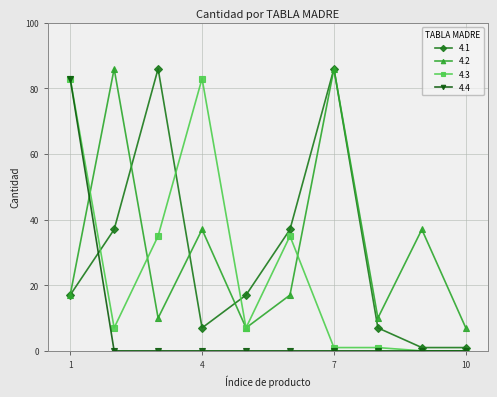

At how many categories does at least one series exceed 67?

5